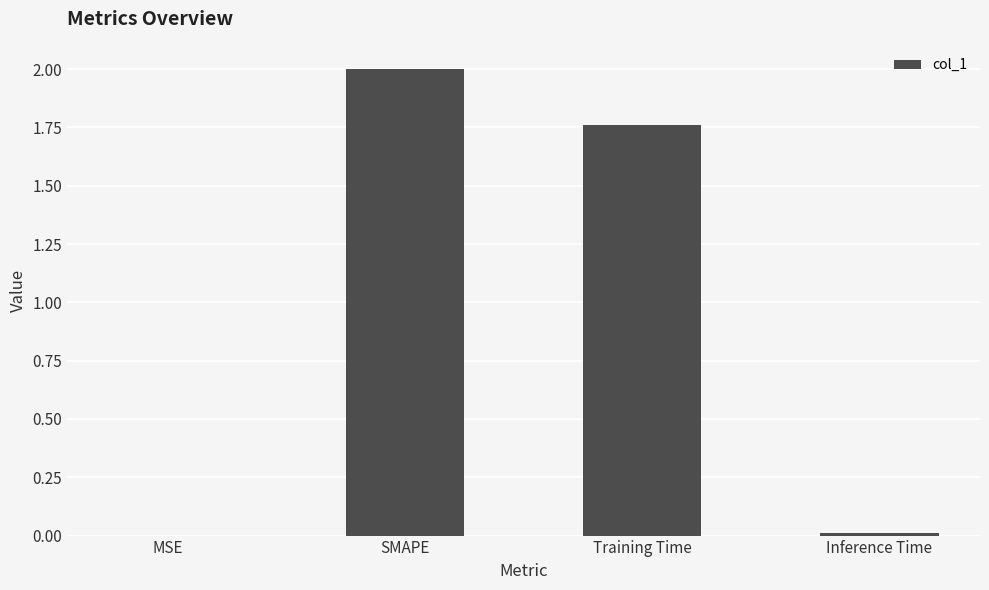

What is the sum of all values?

3.8